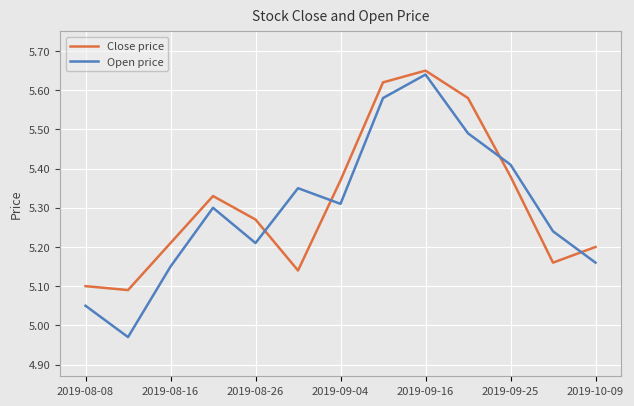

What is the sum of all Open price values?

68.9